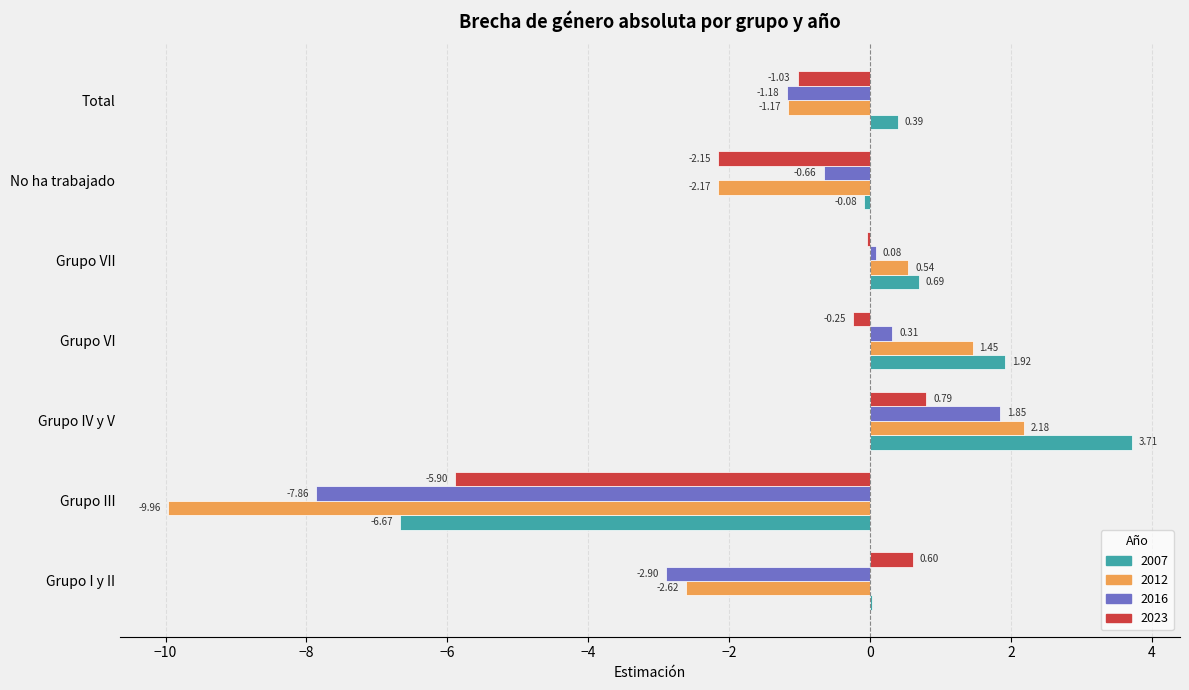

At which label does 2012 reach its peak?

Grupo IV y V